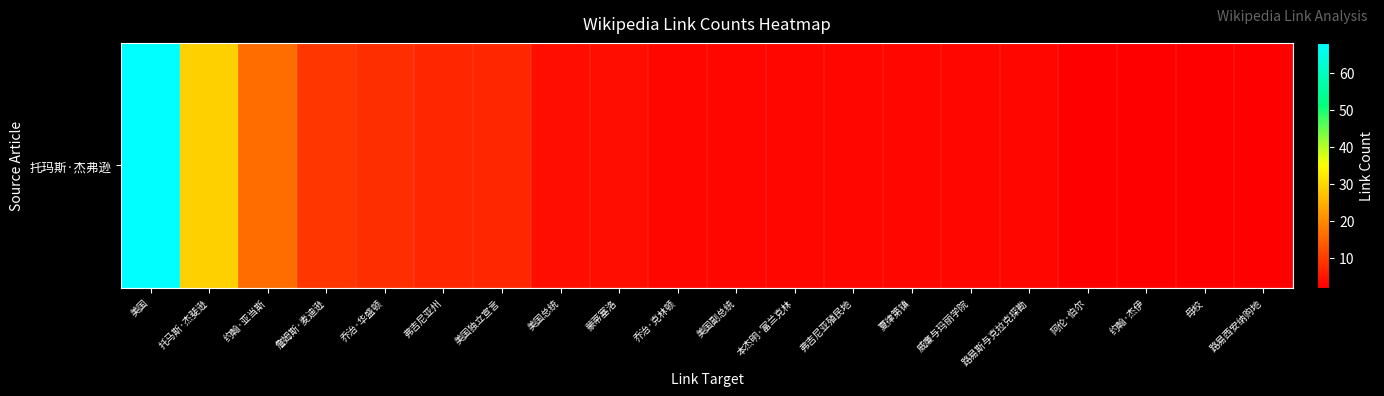

What is the average value?

9